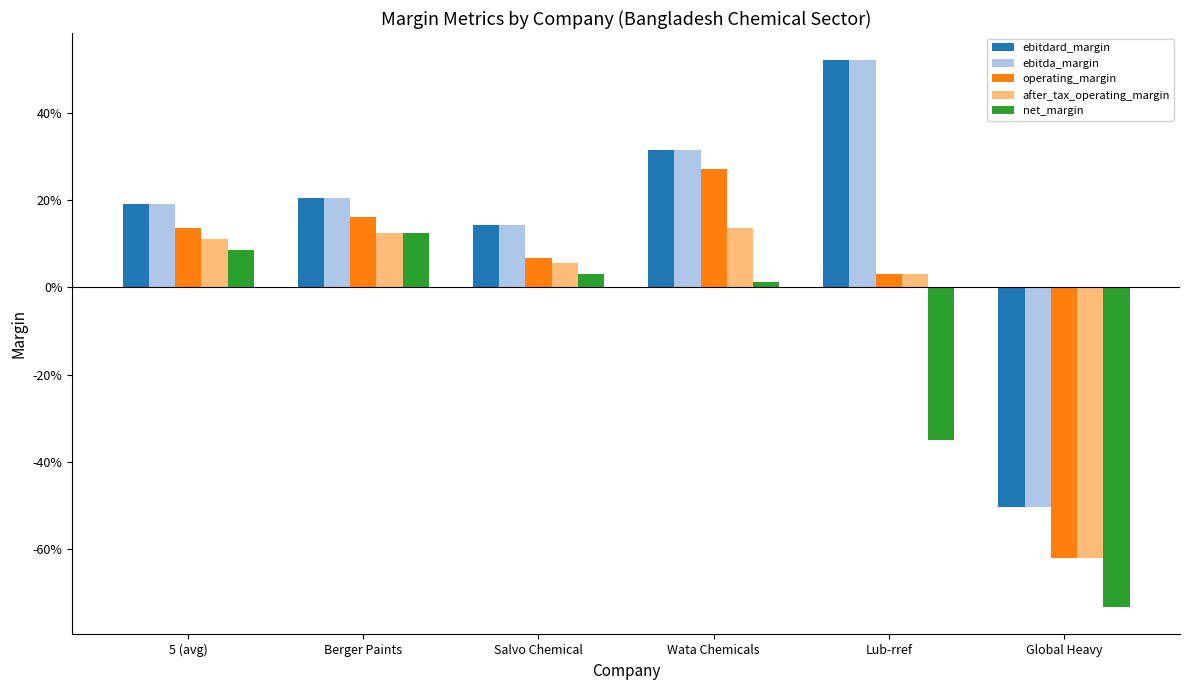

What are all the series names shown in the legend?

ebitdard_margin, ebitda_margin, operating_margin, after_tax_operating_margin, net_margin